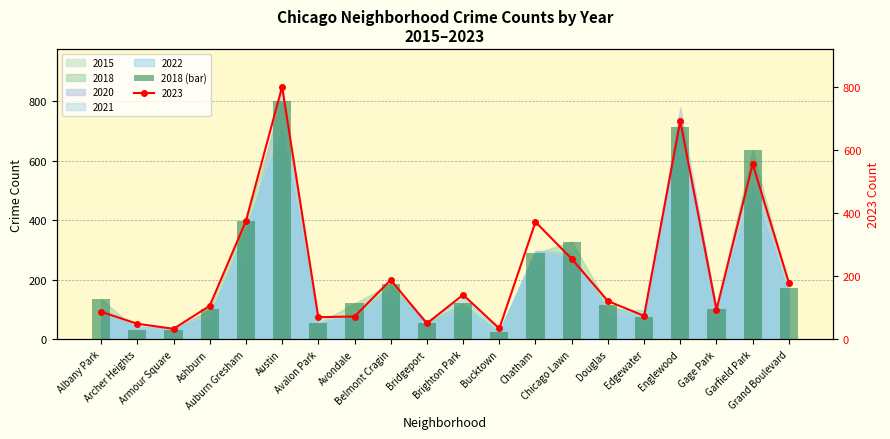

Which has a higher value, Armour Square or Austin?

Austin